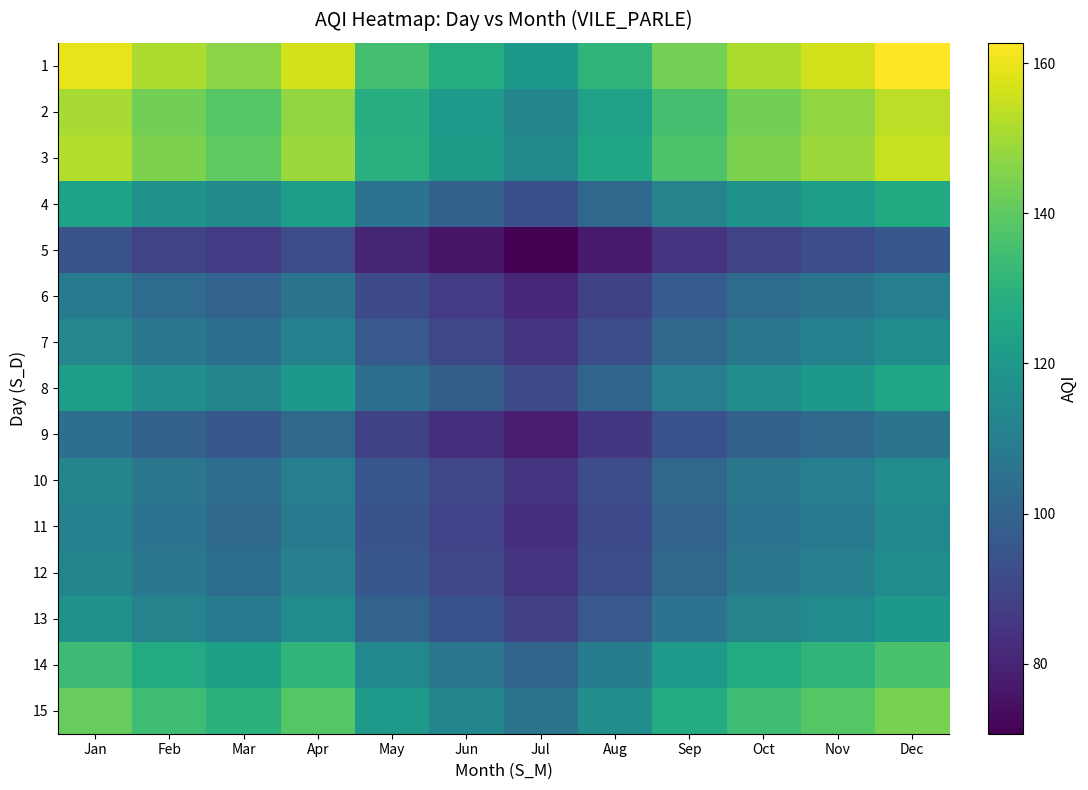

Which has a higher value, Jul or Sep?

Sep